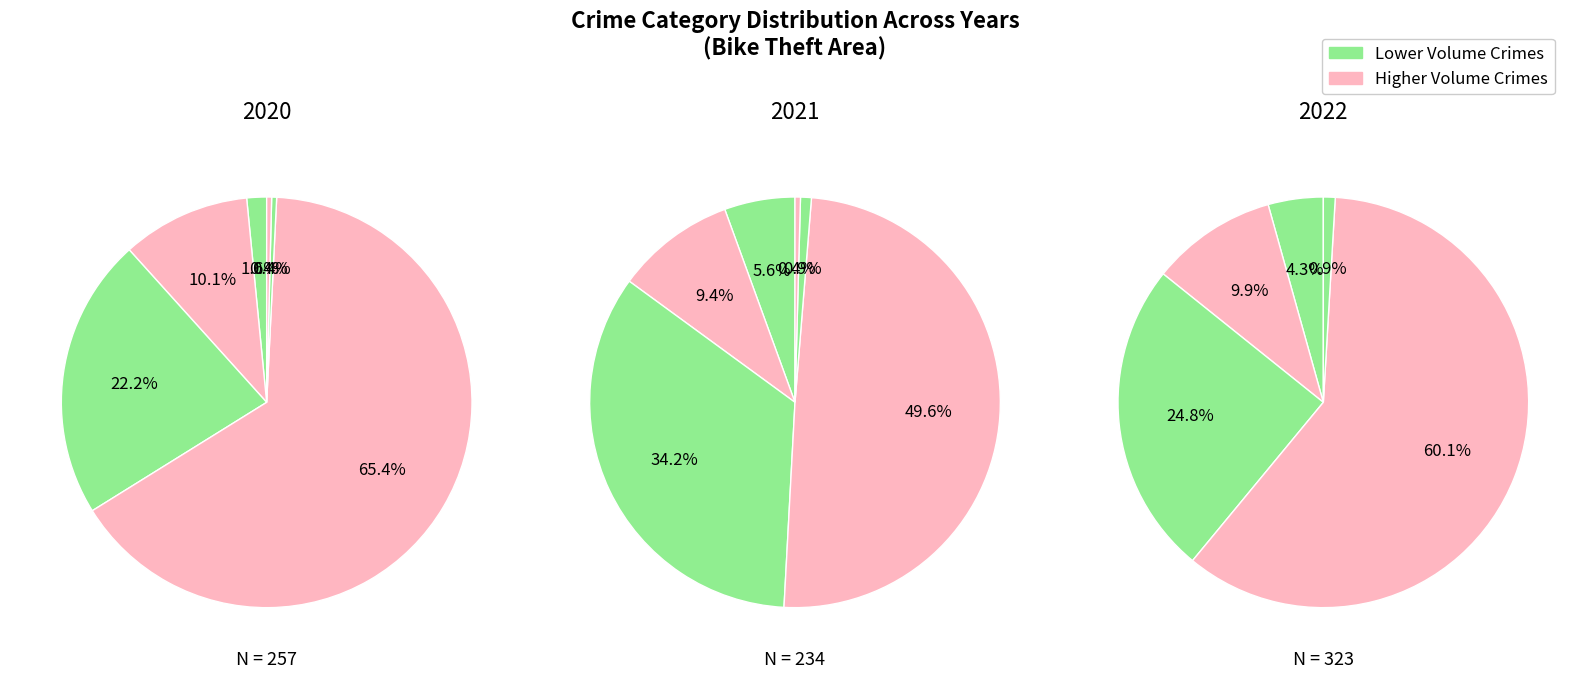

Is there a majority slice in this chart?

Yes